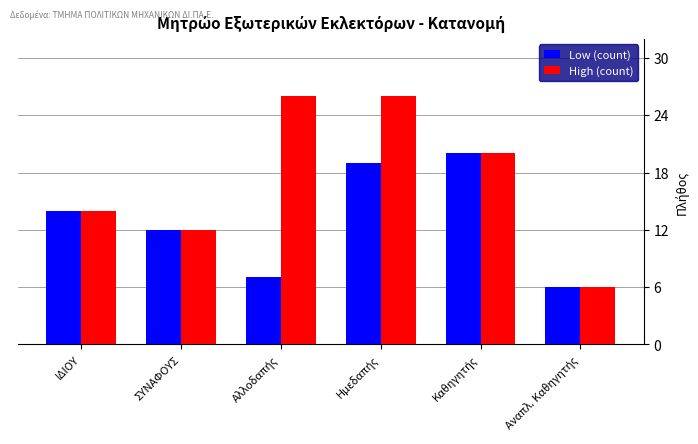

Which series has the largest total across all categories?

High (count)